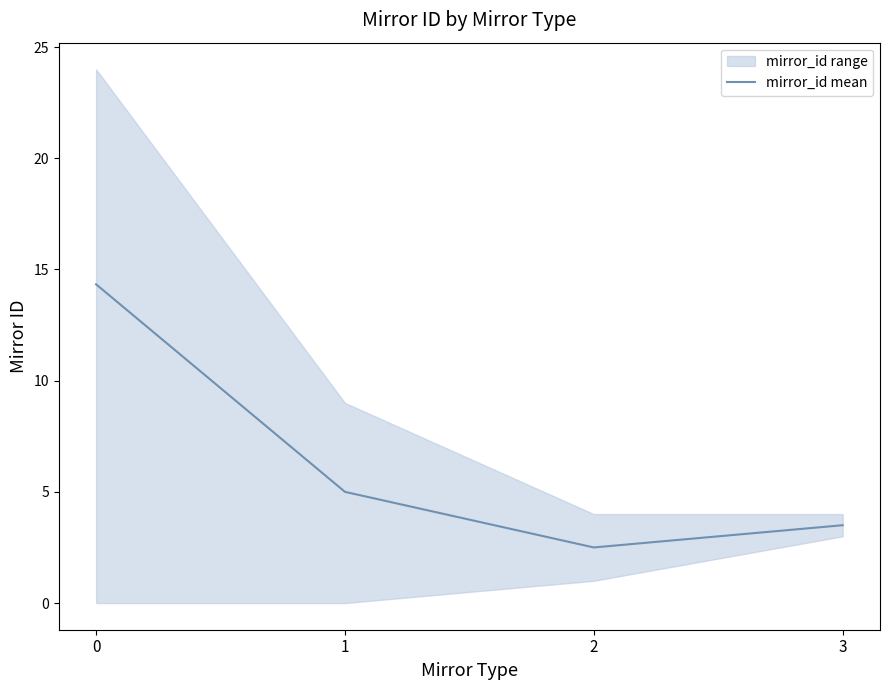

At which label is the value closest to 8?

1